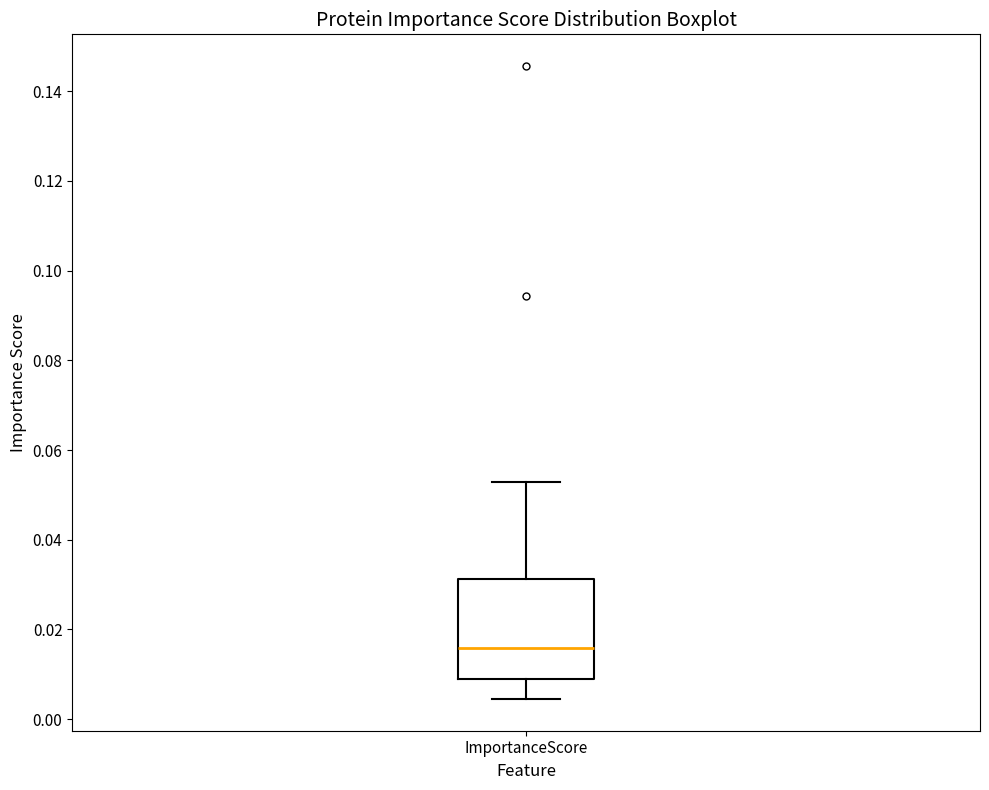

Read this box plot against the y-axis: the position of the median line, the range covered by the box, and the ends of both whiskers. The values are not printed on the chart, so give them approximately, as read against the axis.

median 0.016, box 0.008 to 0.032, whiskers 0.004 to 0.052